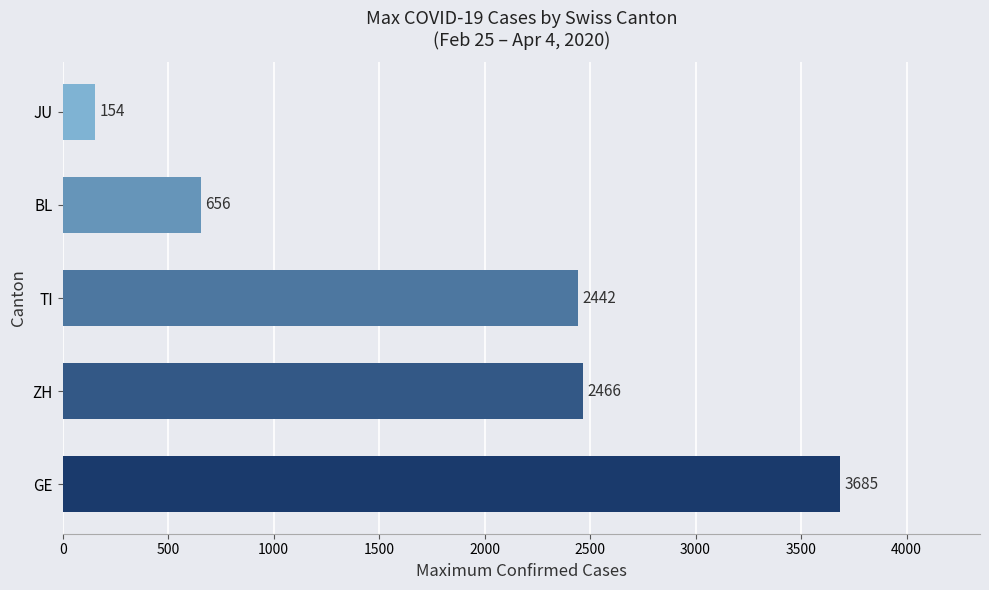

The value at ZH is 2466. True or false?

True